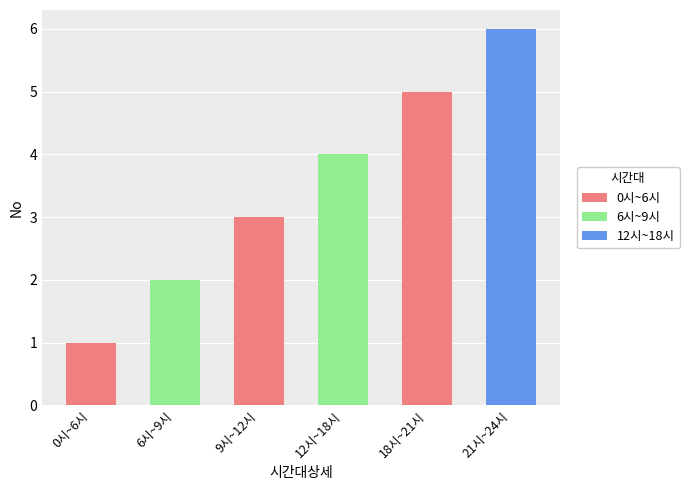

True or false: the data shows 1 at 9시~12시.

False